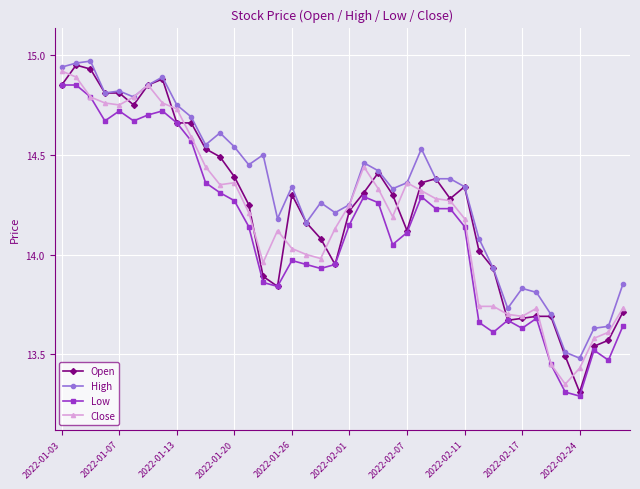

True or false: Close has more than 1 interior local peaks.

True